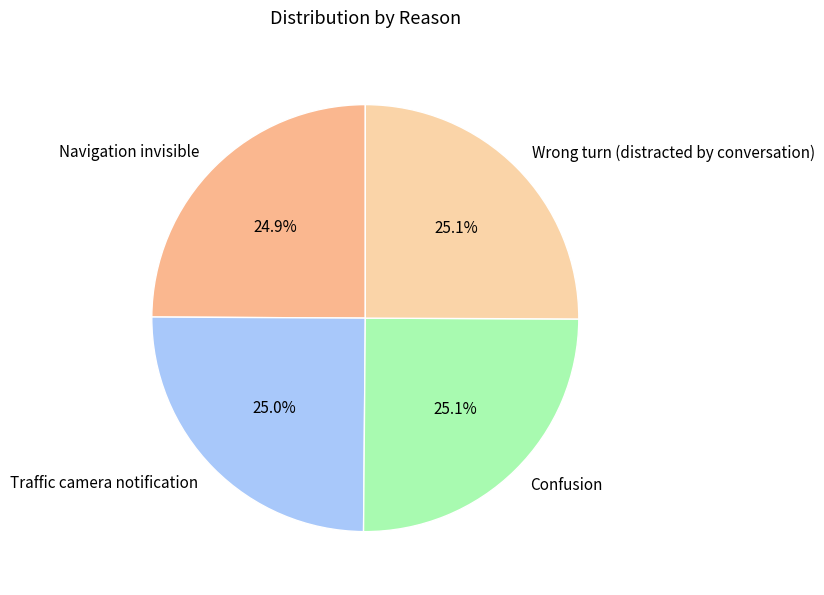

Approximately how many times larger is the value at Wrong turn (distracted by conversation) compared to Navigation invisible?

1.0